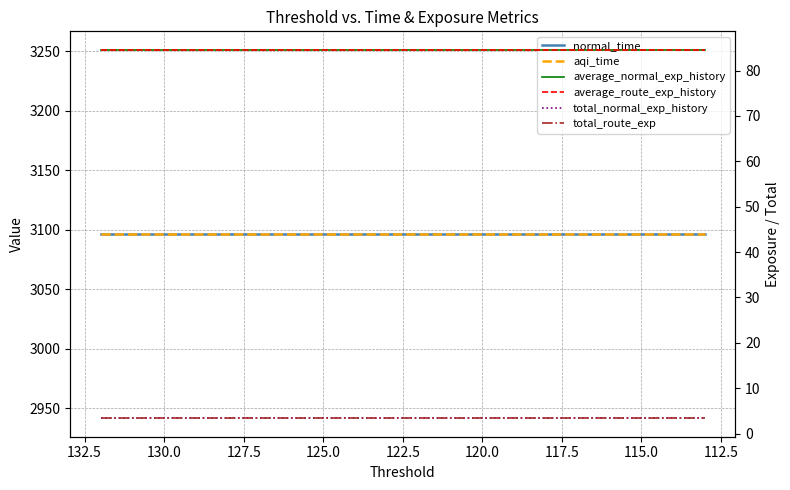

Which series has the largest range (max minus min)?

normal_time